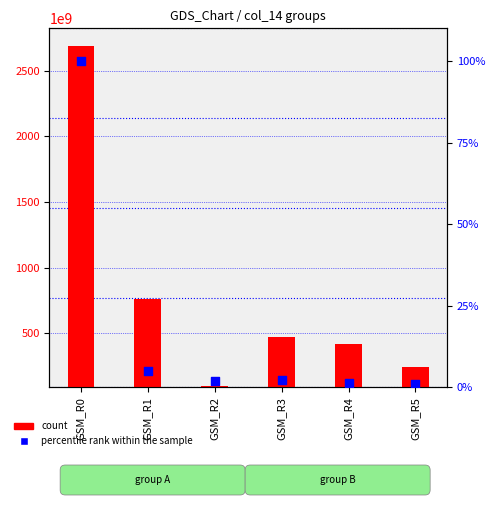

At how many categories does at least one series exceed 2248226434126?

1